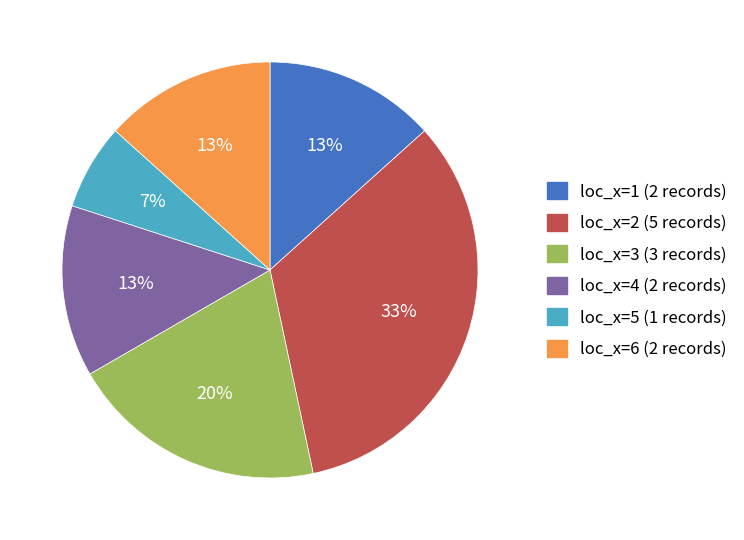

To the nearest percent, what portion does loc_x=2 represent?

33%